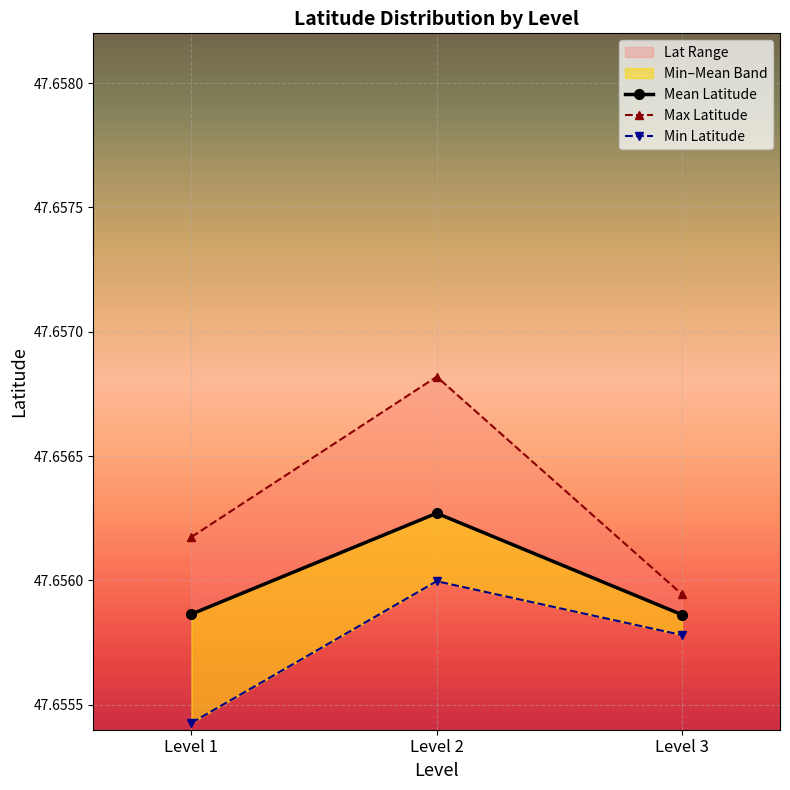

True or false: Mean Latitude has a value of 47.7 at Level 1.

True